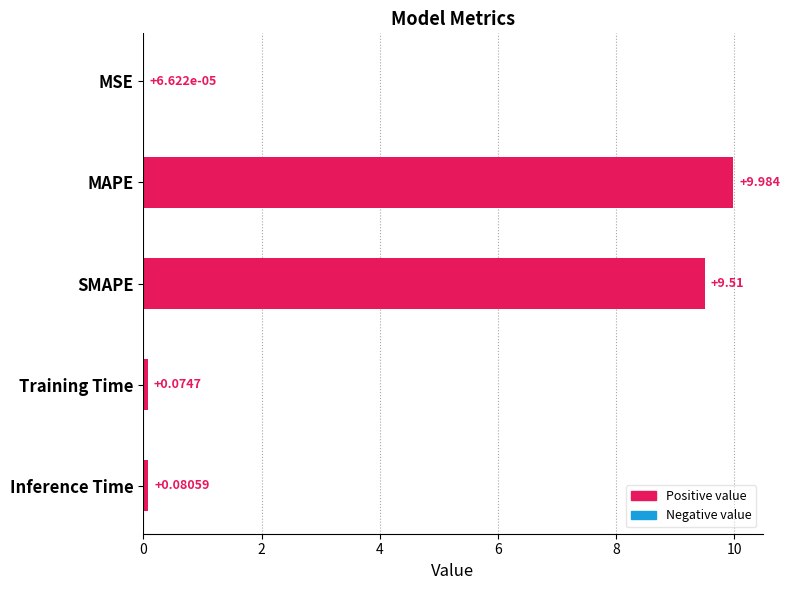

Where is the data nearest to the value 4?

Inference Time